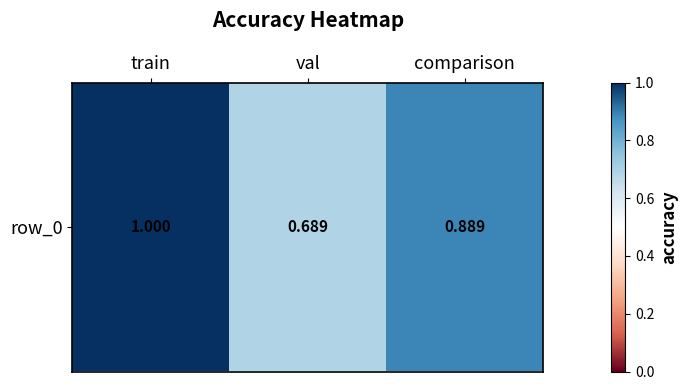

Reading right to left, extract all data points from this chart.

comparison=0.9	val=0.7	train=1.0